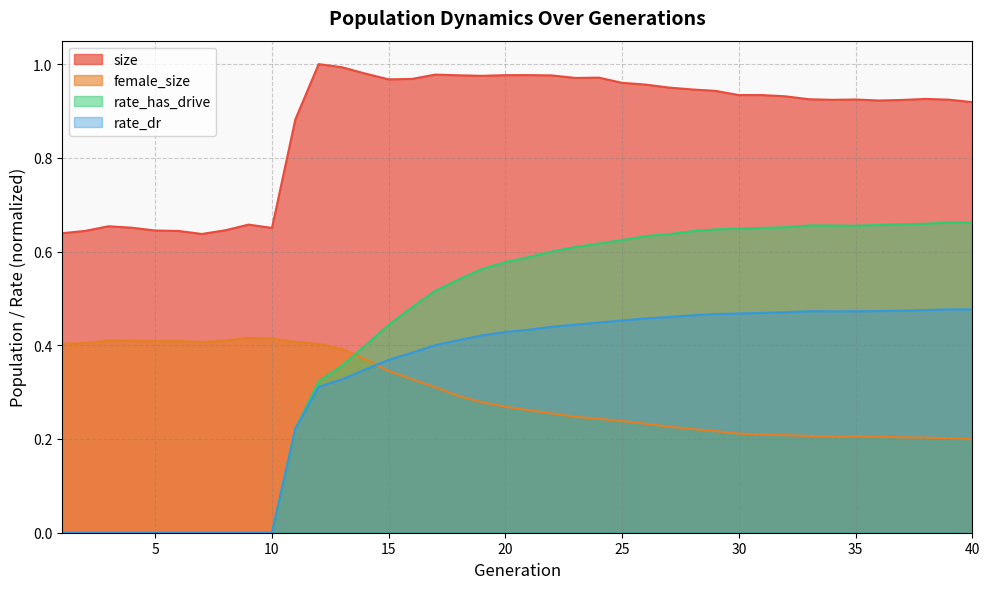

What is the approximate value of size at 5?

0.6